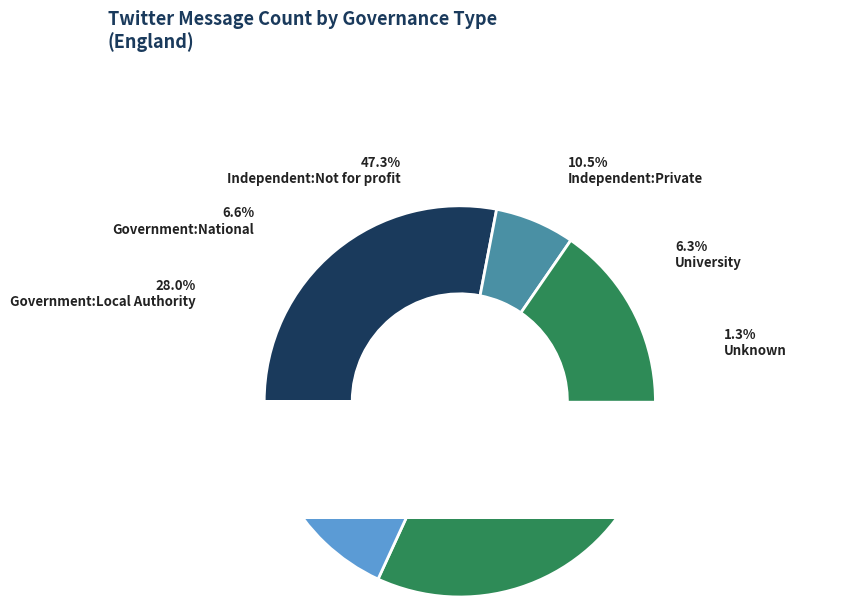

How many segments does this pie chart have?

6